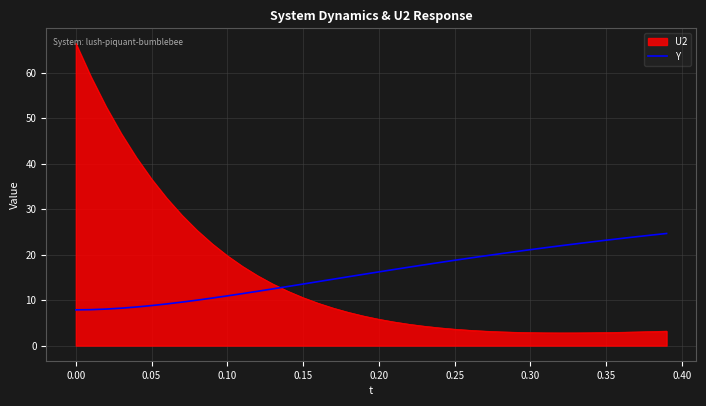

What is the maximum value for U2?

66.5